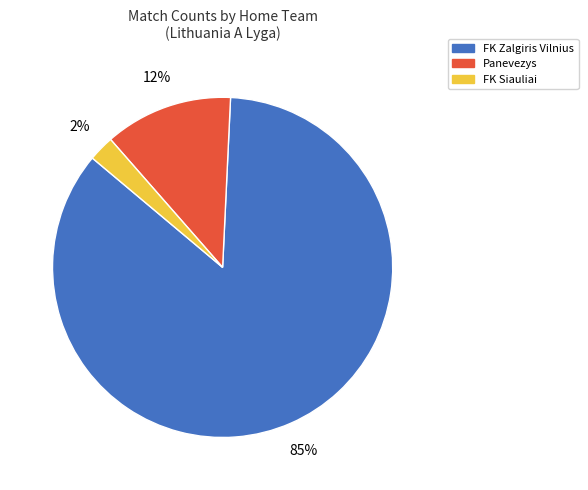

Do FK Siauliai and FK Zalgiris Vilnius together represent more than half of the pie?

Yes